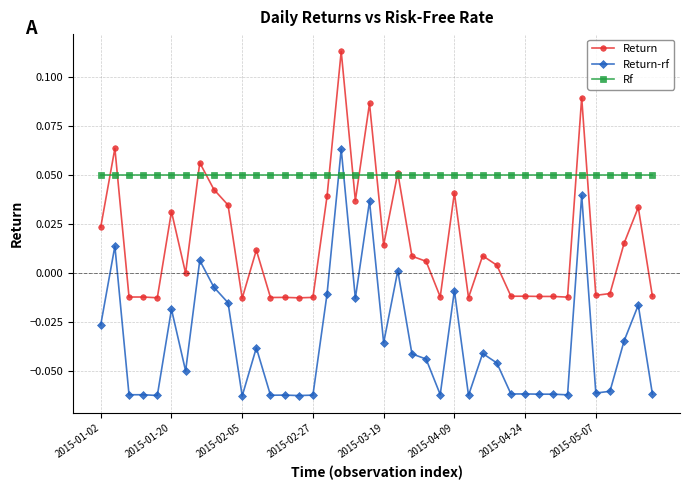

List the series in order of their overall mean, lowest first.

Return-rf, Return, Rf